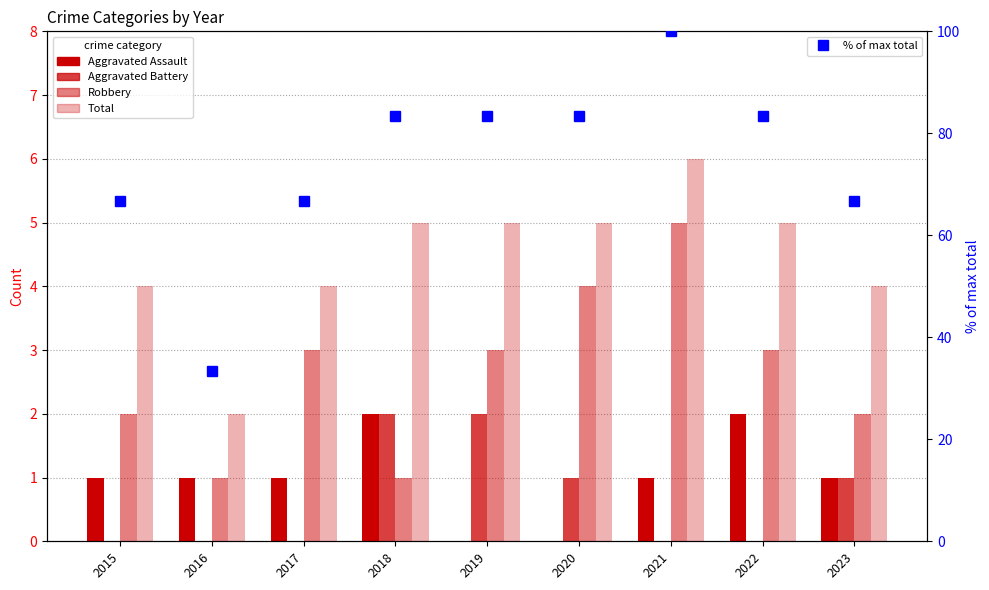

What is the difference between the highest and lowest values at 2023?

65.7